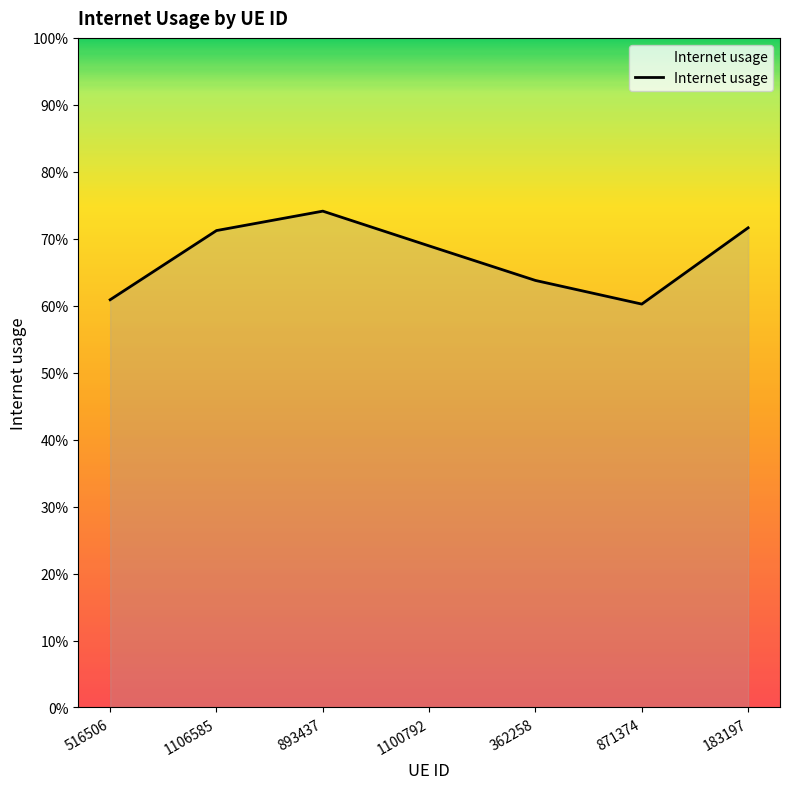

Read the value at 362258.

0.6